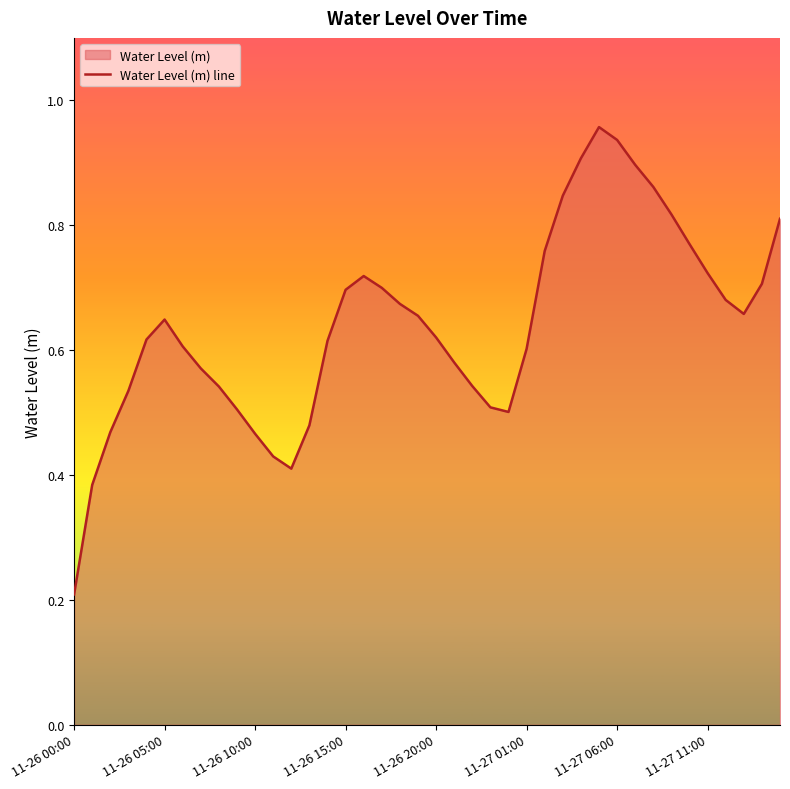

What position from the right is 24?

16